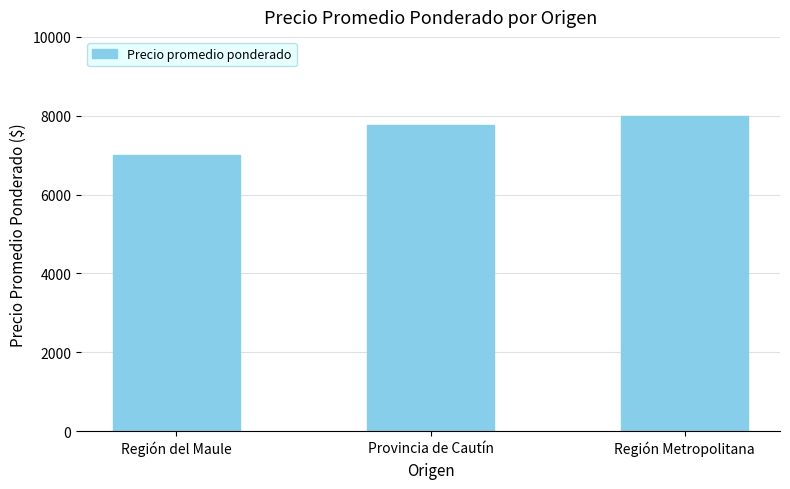

At which label is the value closest to 7500?

Provincia de Cautín